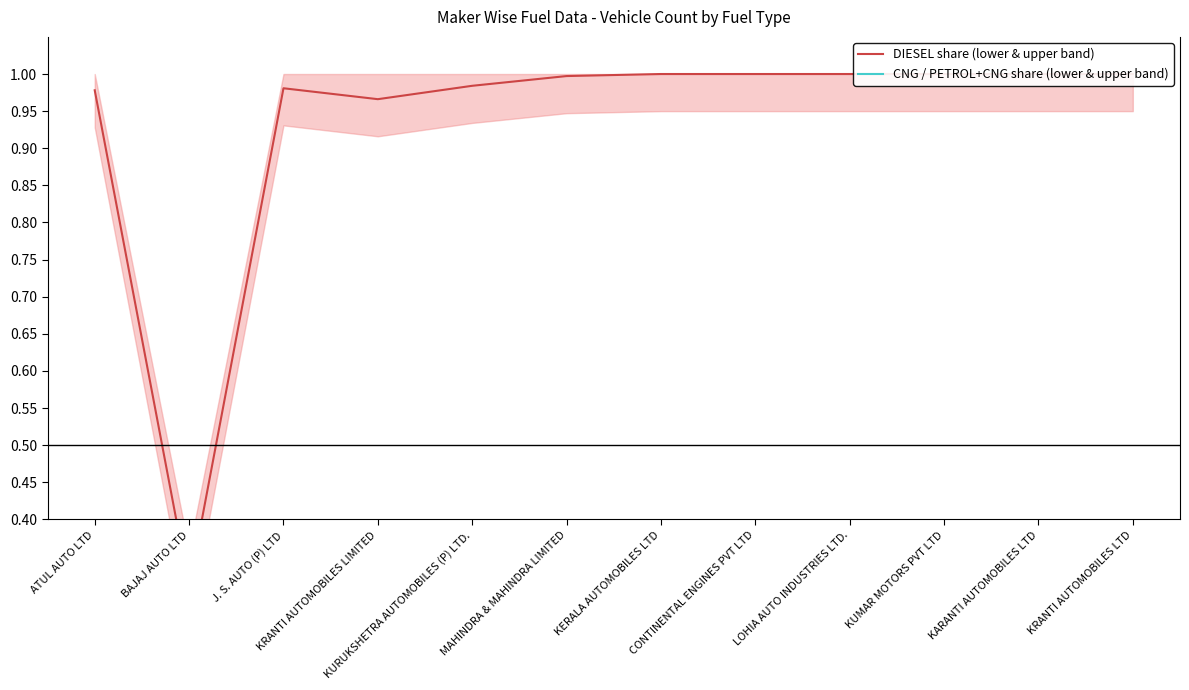

At which category does the chart reach its peak across all series?

CONTINENTAL ENGINES PVT LTD